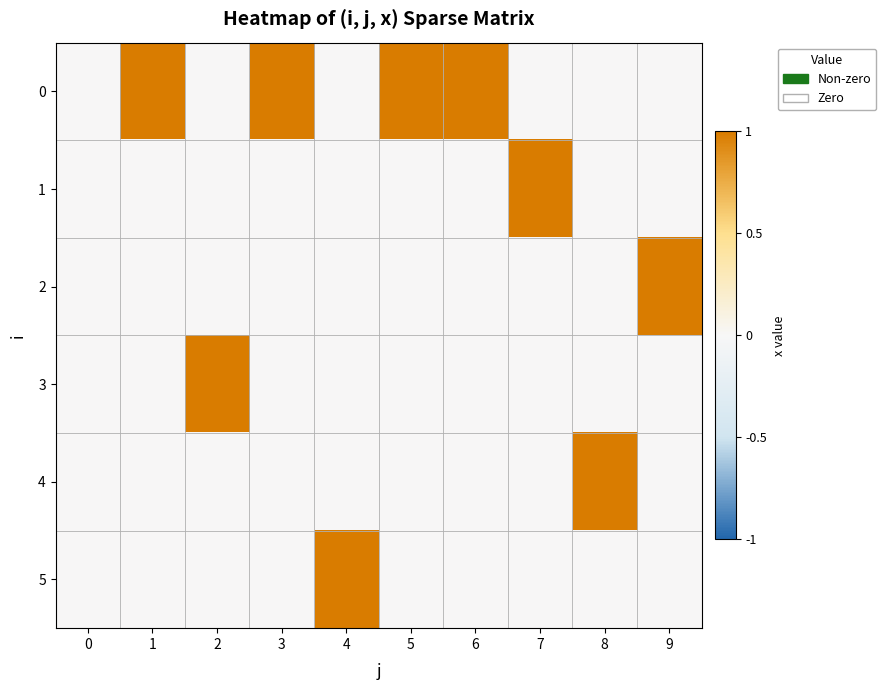

What is the spread (max minus min) of values at 1?

1